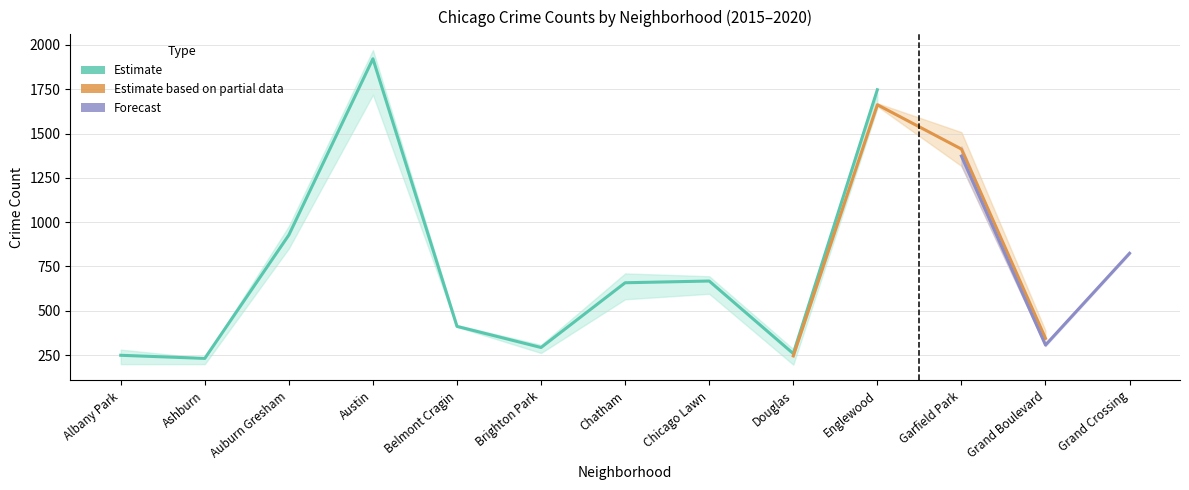

What is the value of the 2016 point at the 8th from the left?

690